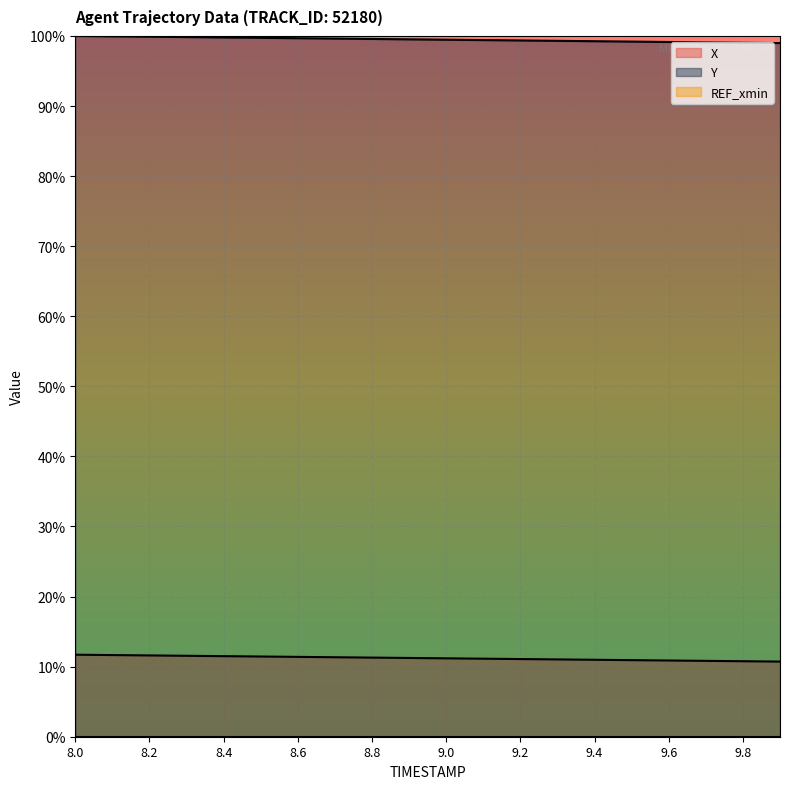

Which has a higher value, 8.5 or 9.8?

8.5